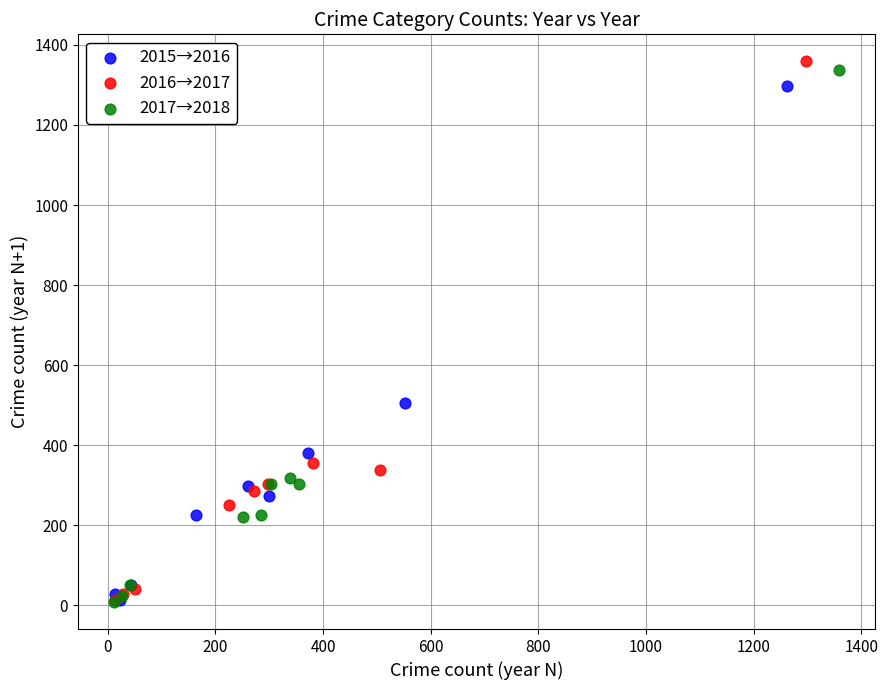

Which series has the largest Y range (max minus min)?

2016→2017